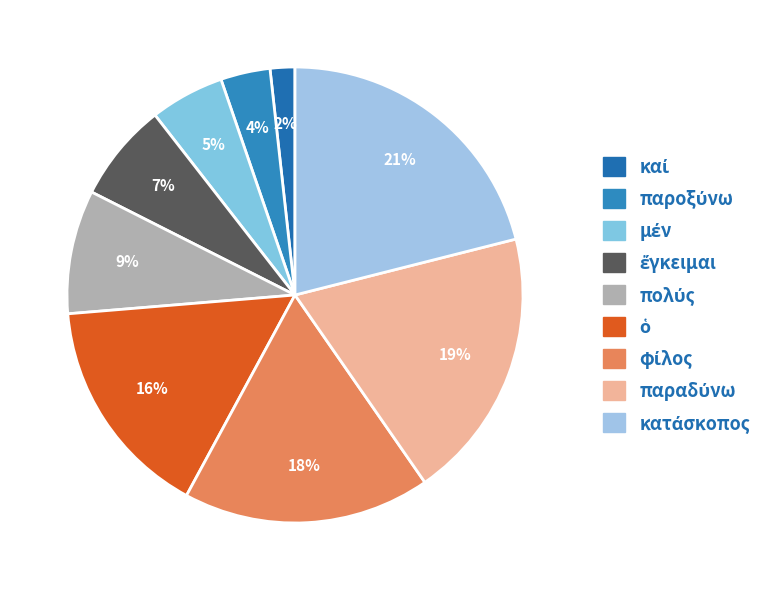

Is κατάσκοπος the majority of the pie?

No